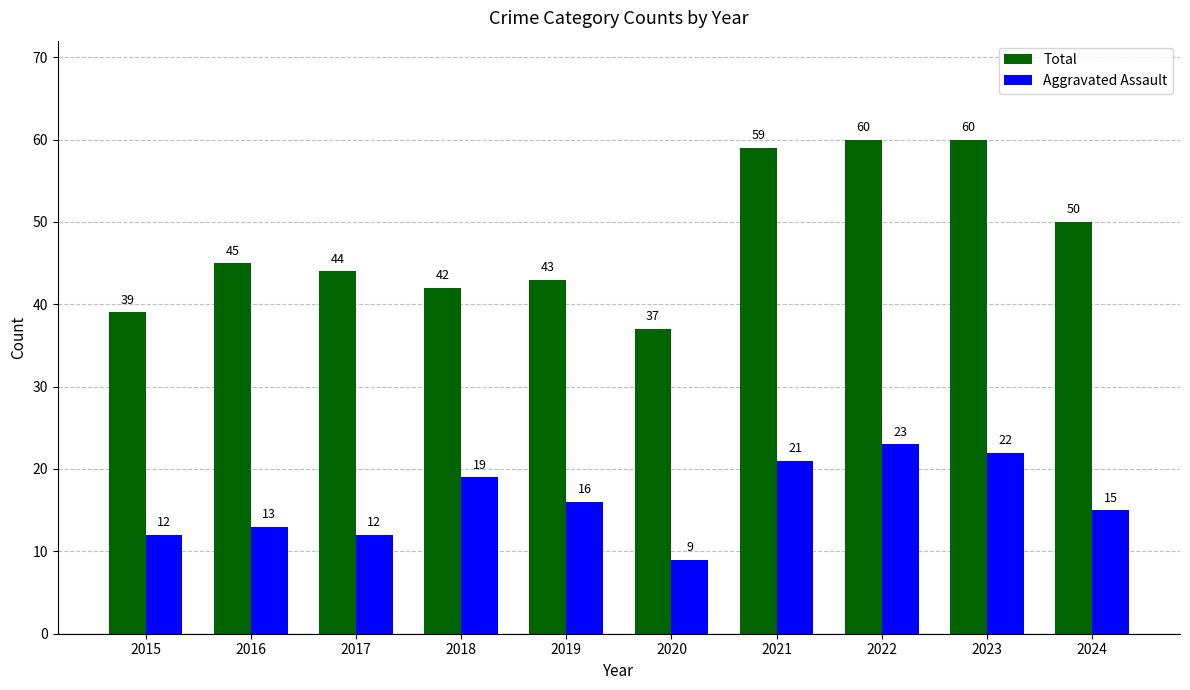

What is the difference between the highest and lowest values at 2018?

23